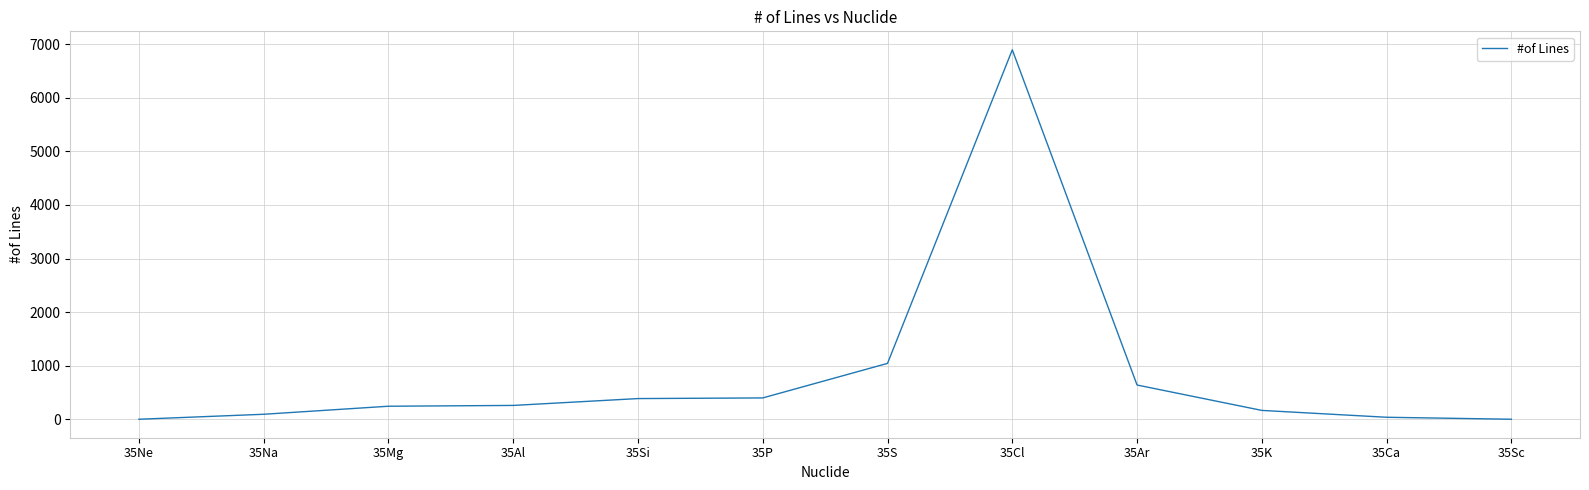

Which category has the highest value across all series?

35Cl